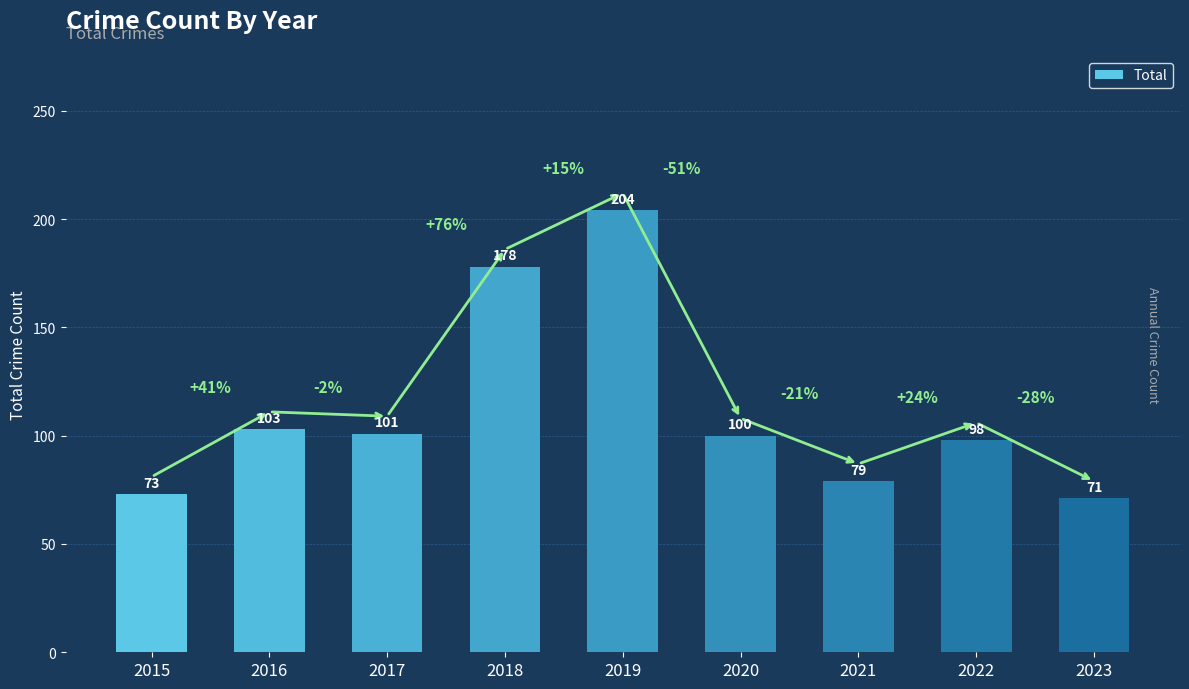

What is the change in value from 2019 to 2023?

-133